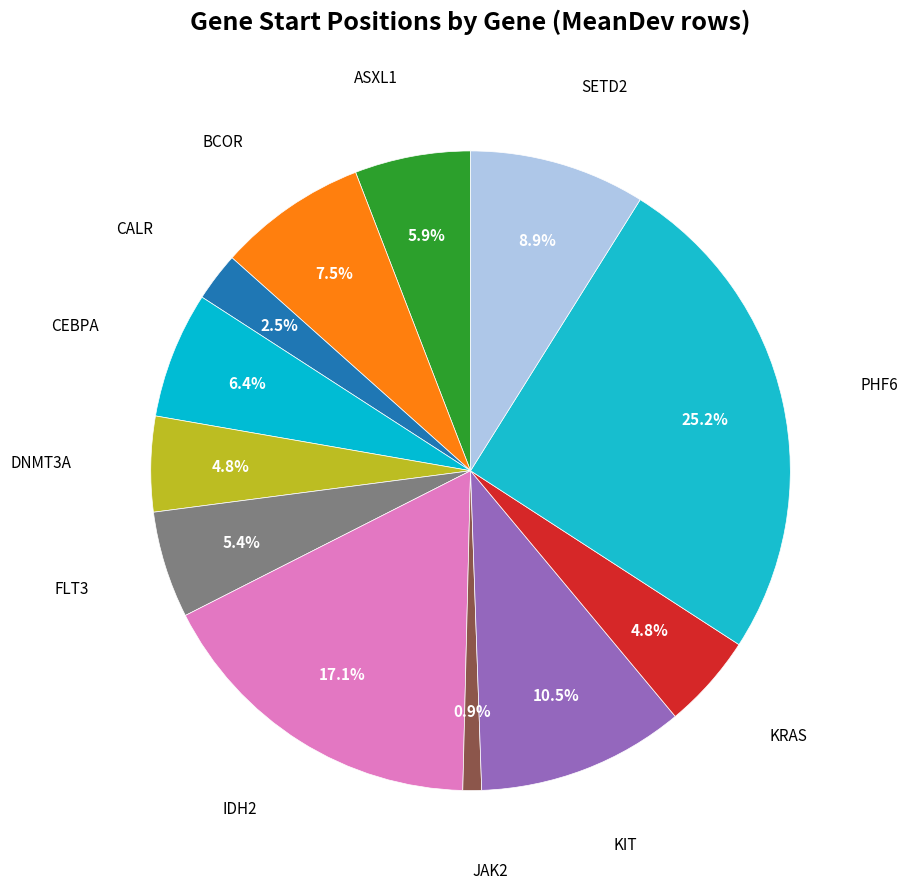

Count the number of slices in the pie.

12